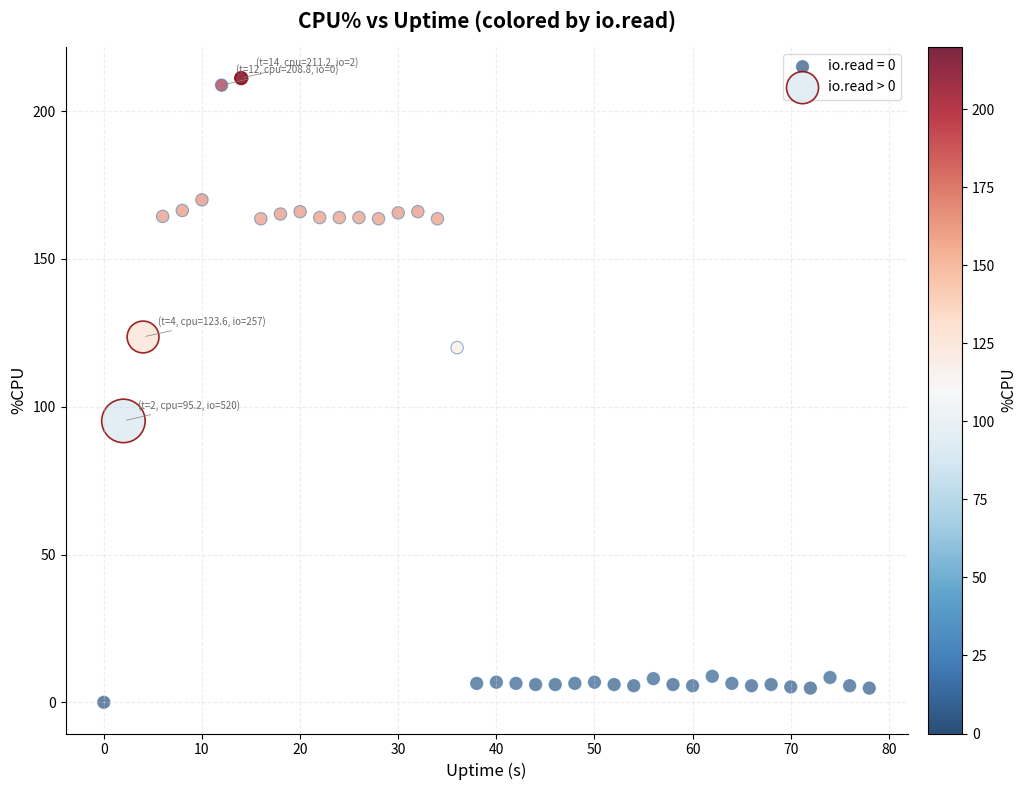

Which series has the largest Y range (max minus min)?

io.read = 0